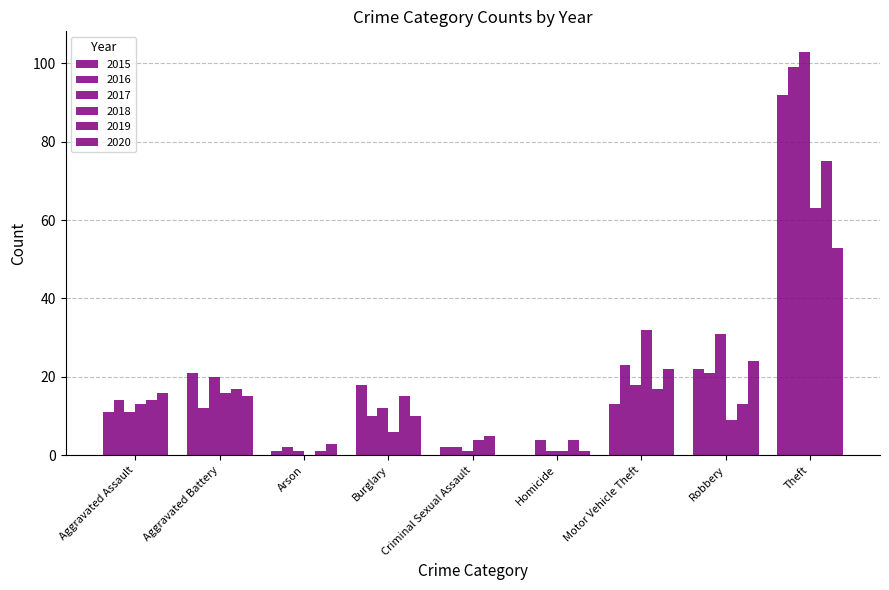

Count the number of categories in the chart.

9